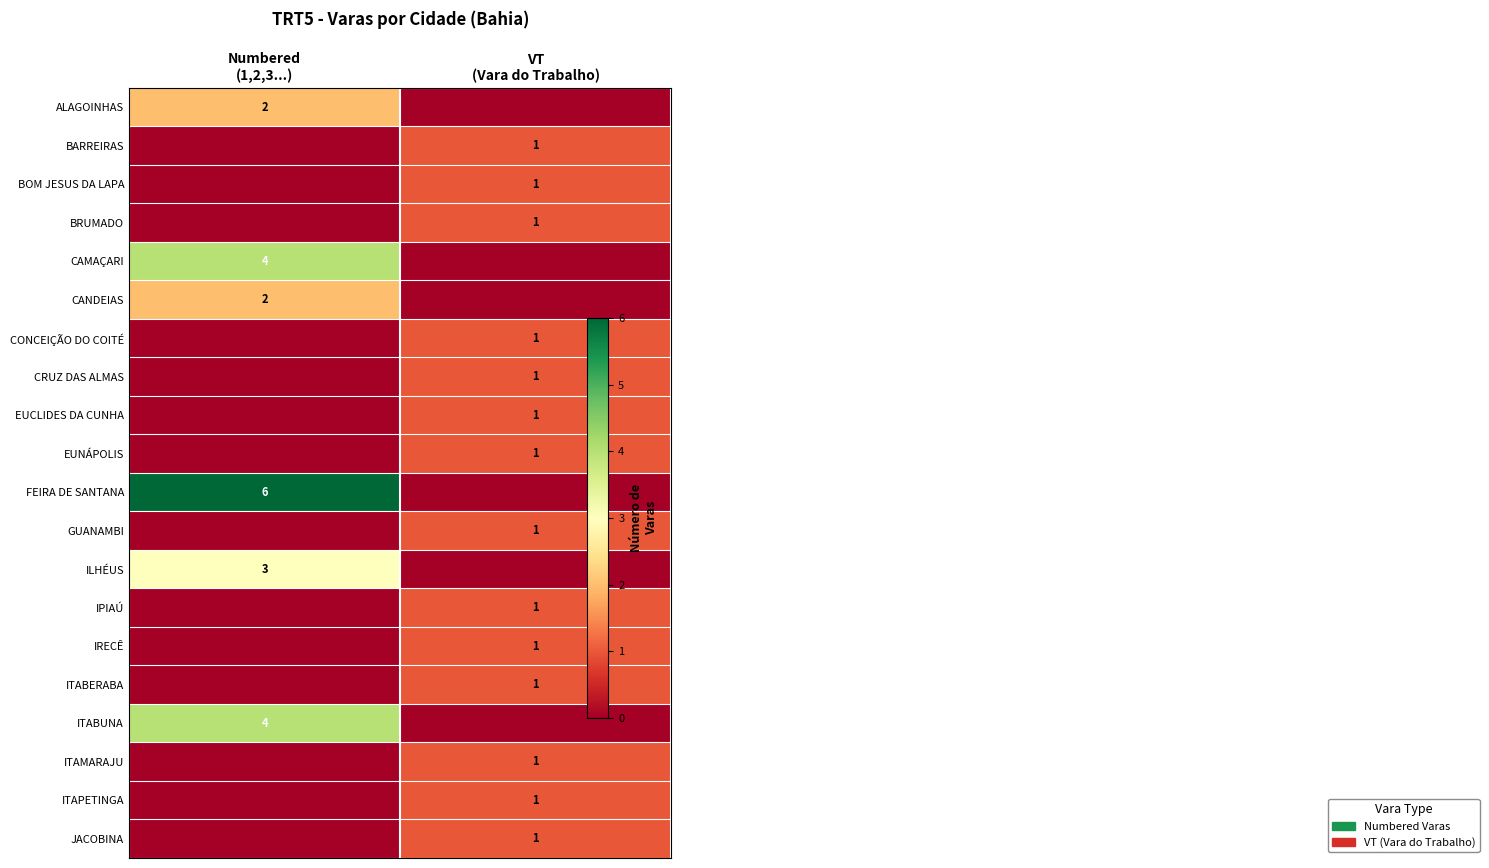

Where is ALAGOINHAS nearest to the value 1?

Numbered (1,2,3...)